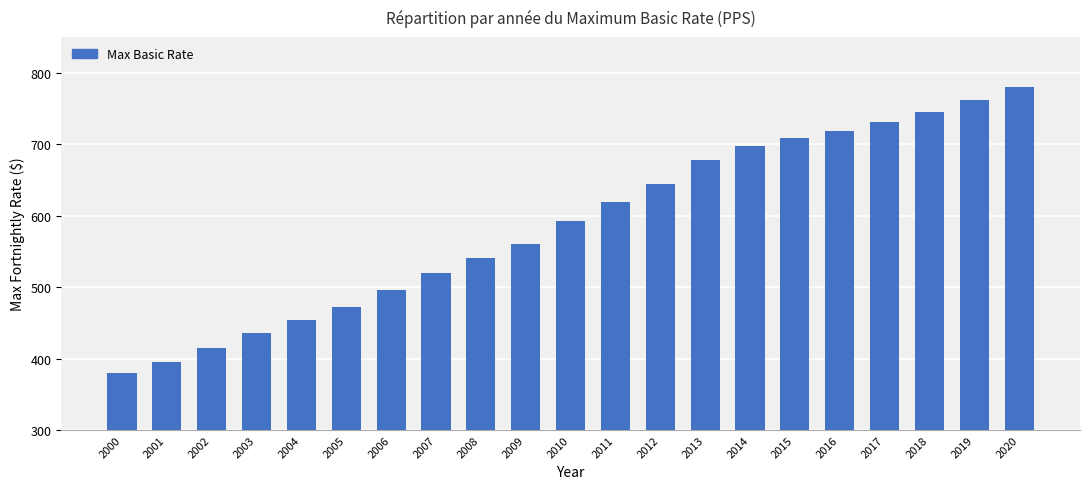

Where does the data first go above 593?

2010